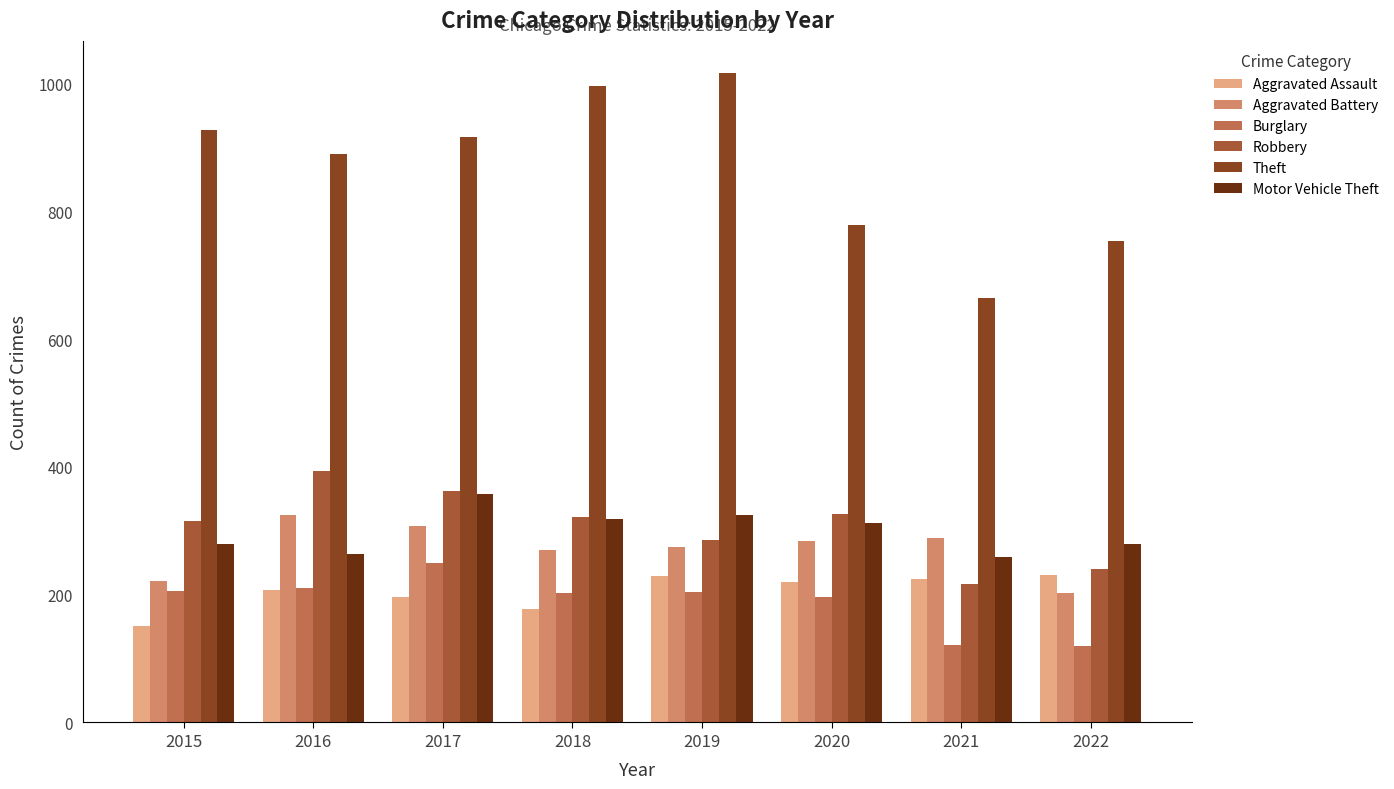

What are all the series names shown in the legend?

Aggravated Assault, Aggravated Battery, Burglary, Robbery, Theft, Motor Vehicle Theft